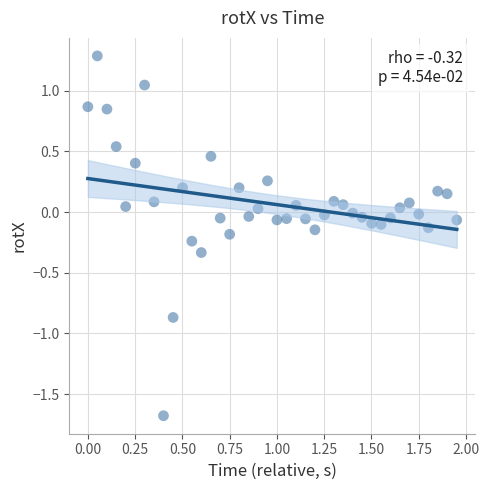

What is the range of Y values (max minus min)?

3.0